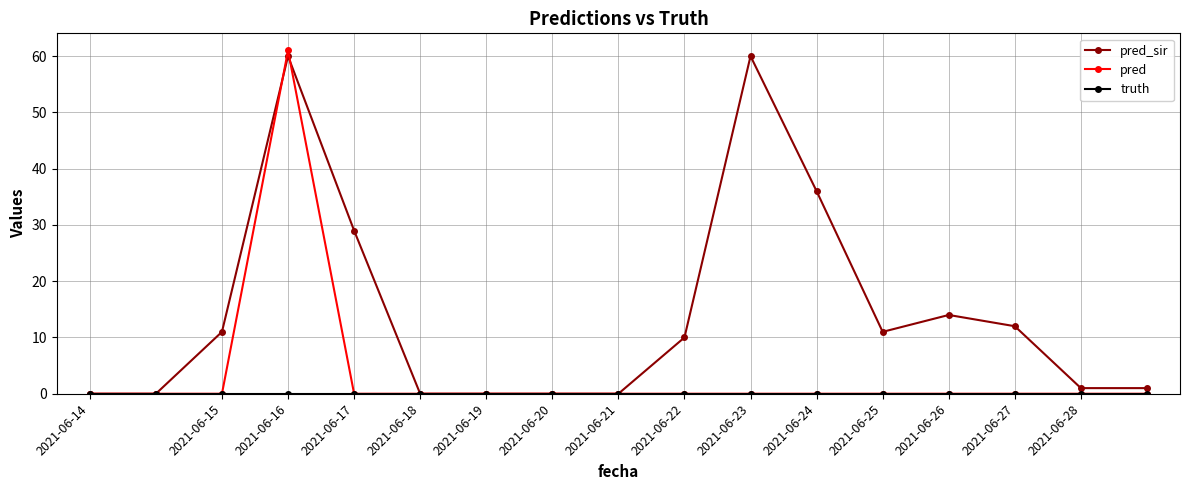

What is the value of the pred point at the 4th from the left?

61